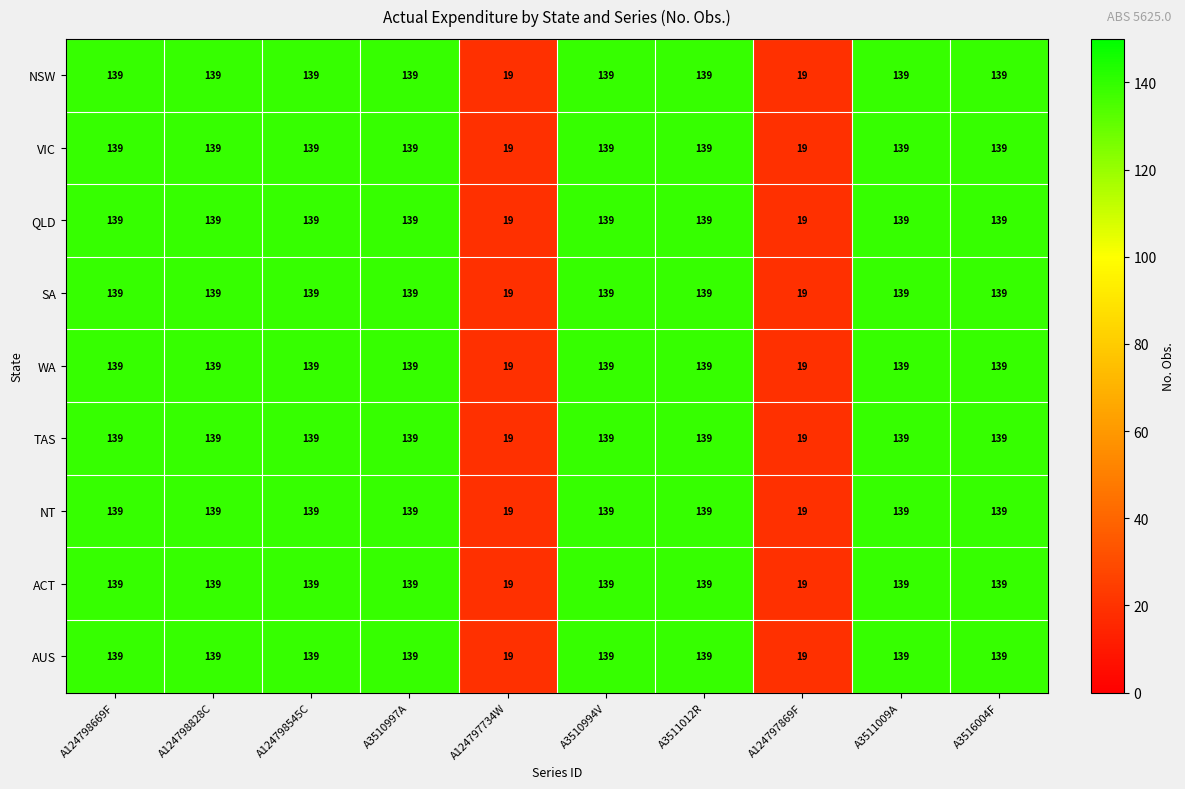

True or false: WA has a value of 139 at A3510997A.

True